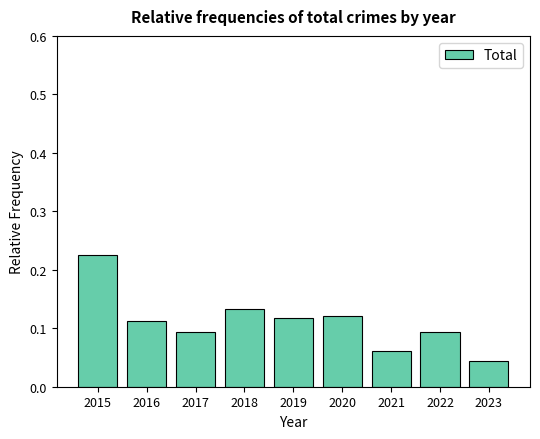

True or false: the data shows 0.2 at 2020.

False